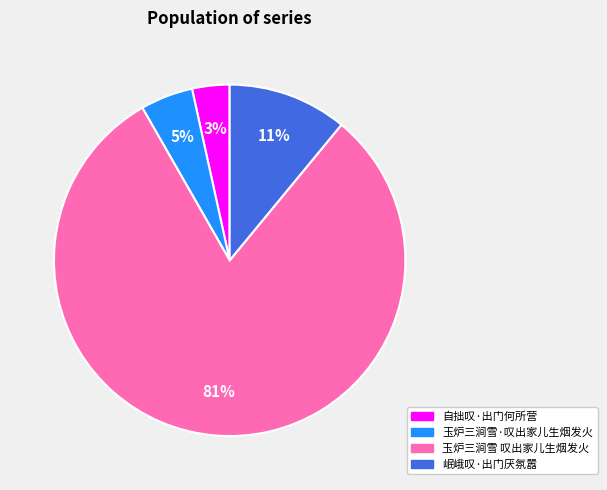

Rank the categories by value from highest to lowest.

玉炉三涧雪 叹出家儿生烟发火, 岷峨叹·出门厌氛嚣, 玉炉三涧雪·叹出家儿生烟发火, 自拙叹·出门何所营